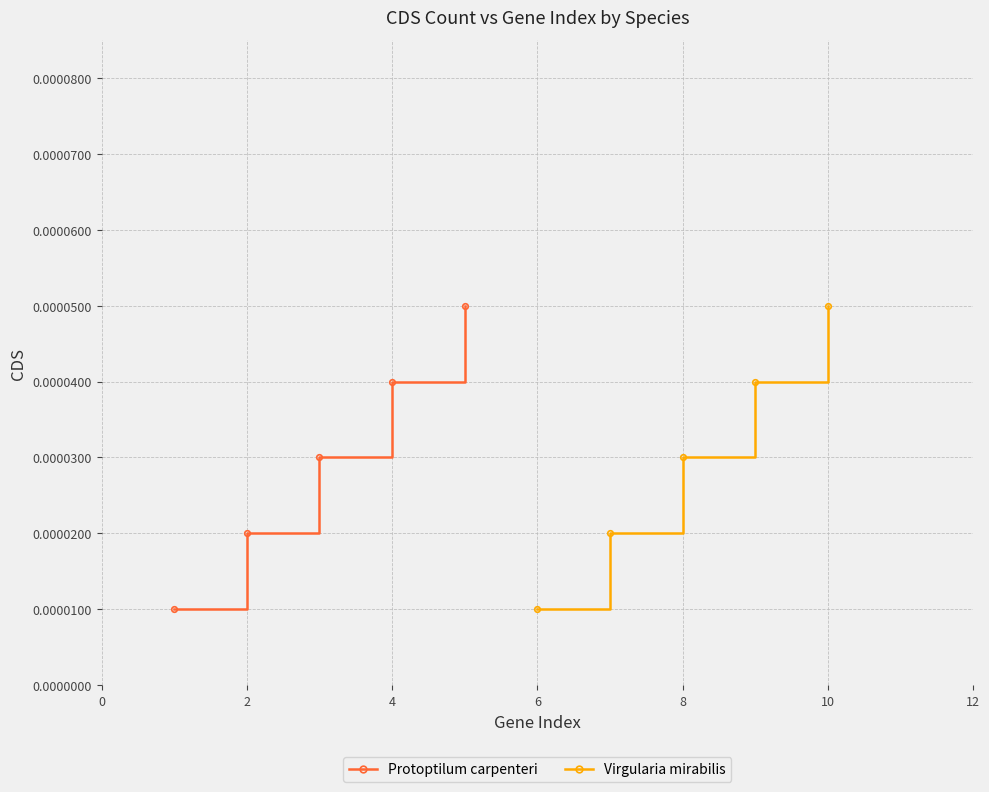

True or false: Virgularia mirabilis has more than 2 points higher than both neighbors.

False